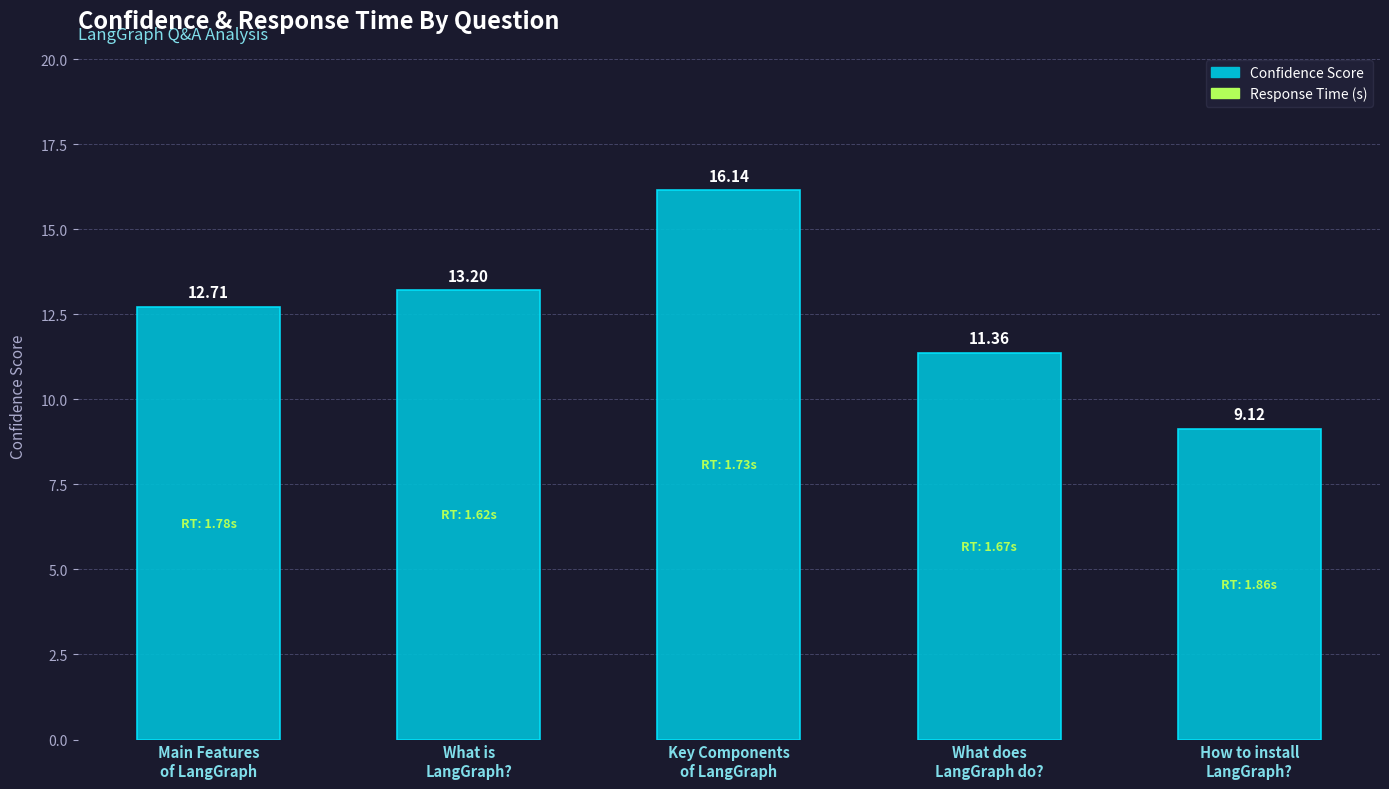

Rank the categories by value from highest to lowest.

Key Components
of LangGraph, What is
LangGraph?, Main Features
of LangGraph, What does
LangGraph do?, How to install
LangGraph?